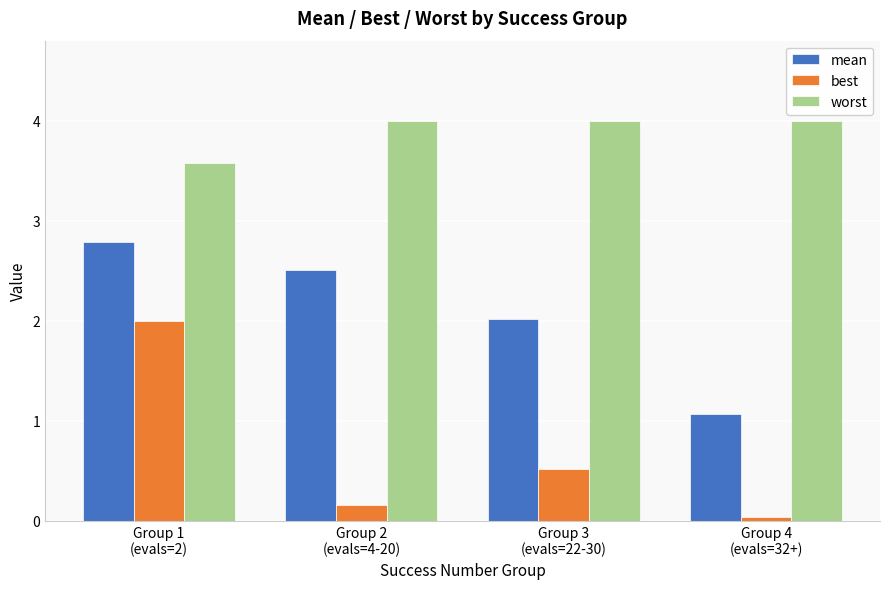

Which series has the widest spread of values?

best